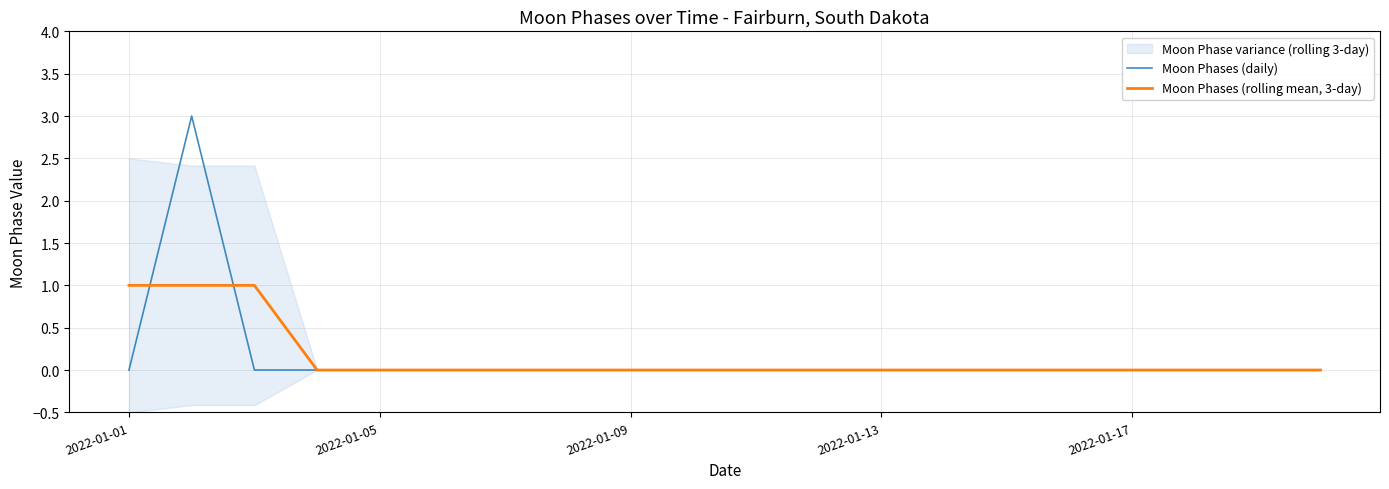

The value of Moon Phases (rolling mean, 3-day) at 14 is 0. True or false?

True